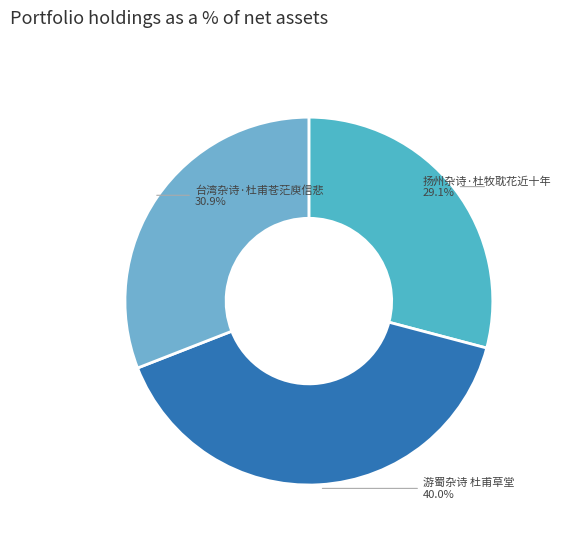

Between 扬州杂诗·杜牧耽花近十年 and 游蜀杂诗 杜甫草堂, which is larger?

游蜀杂诗 杜甫草堂